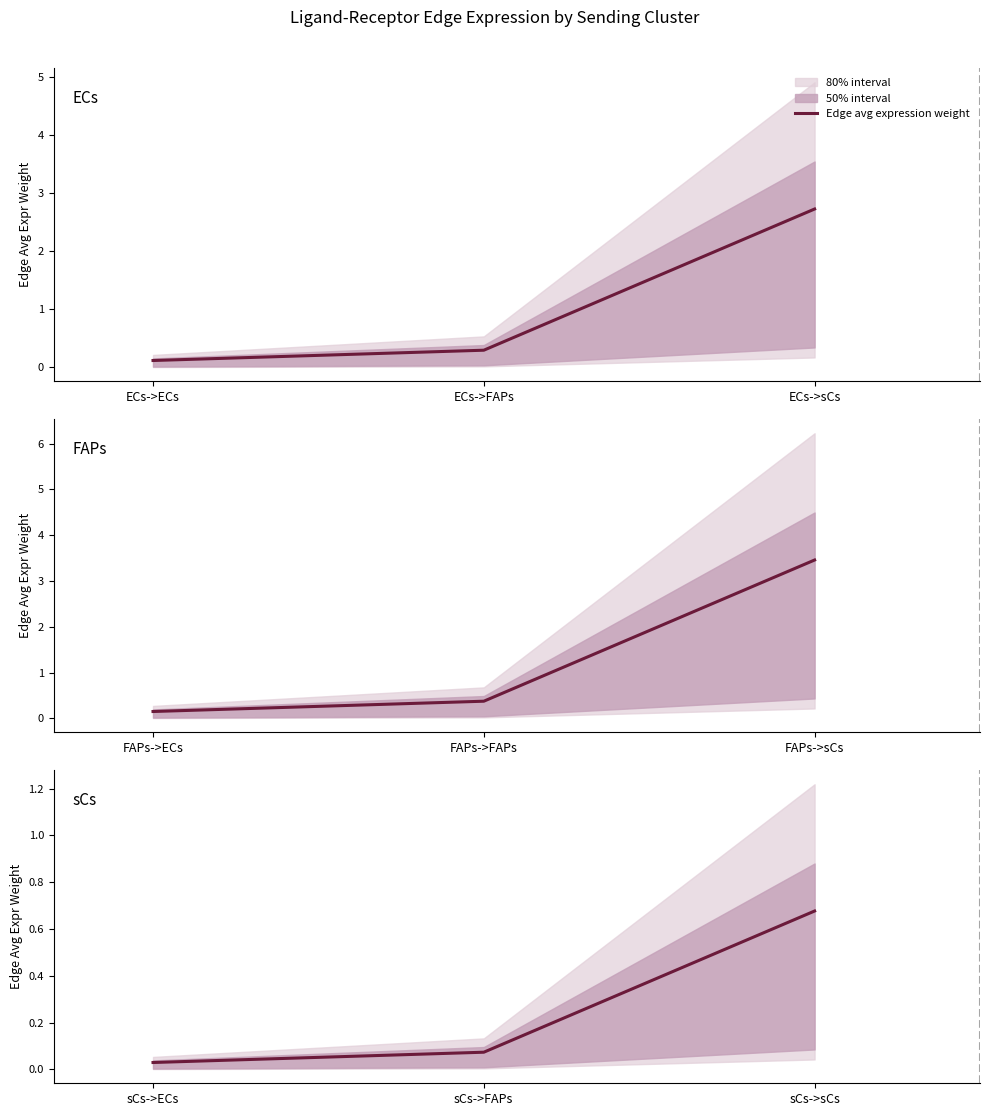

How many data points does each series have?

3